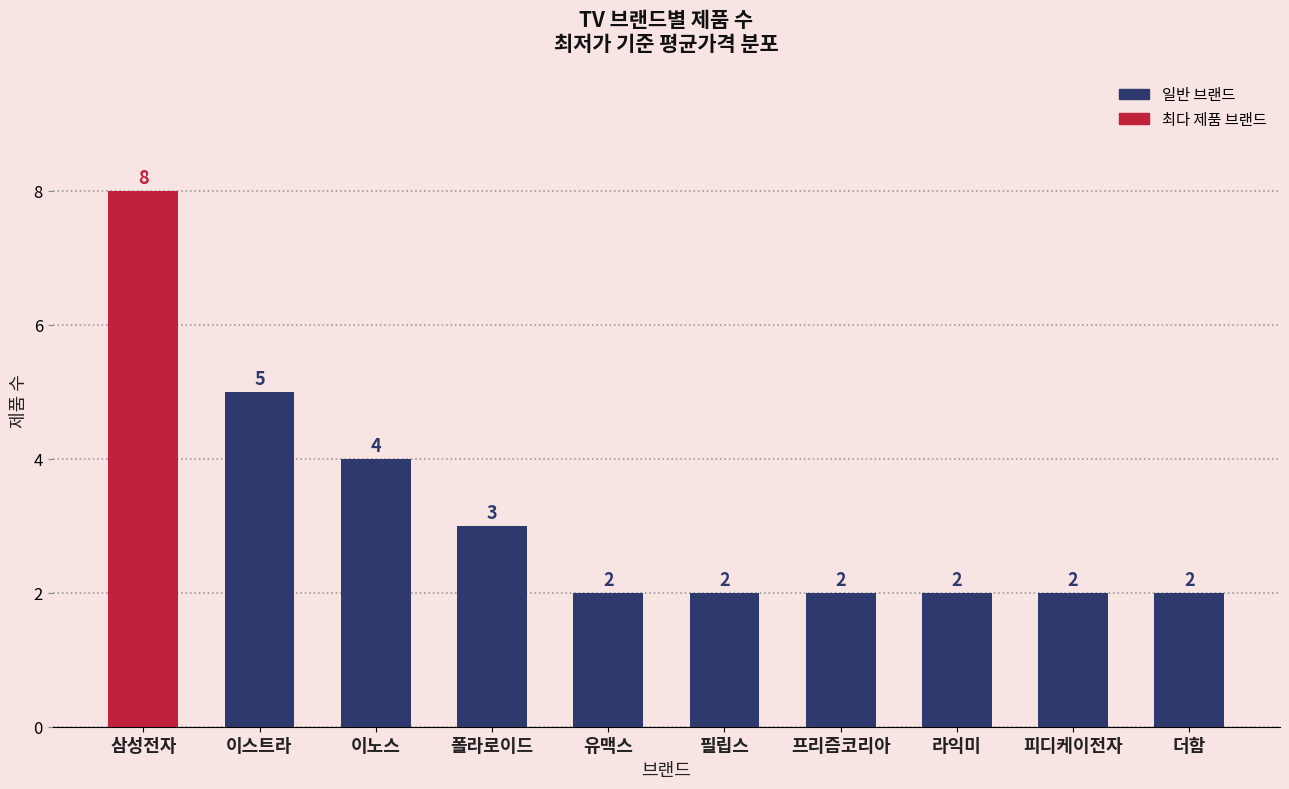

What is the label of the 1st bar from the left?

삼성전자